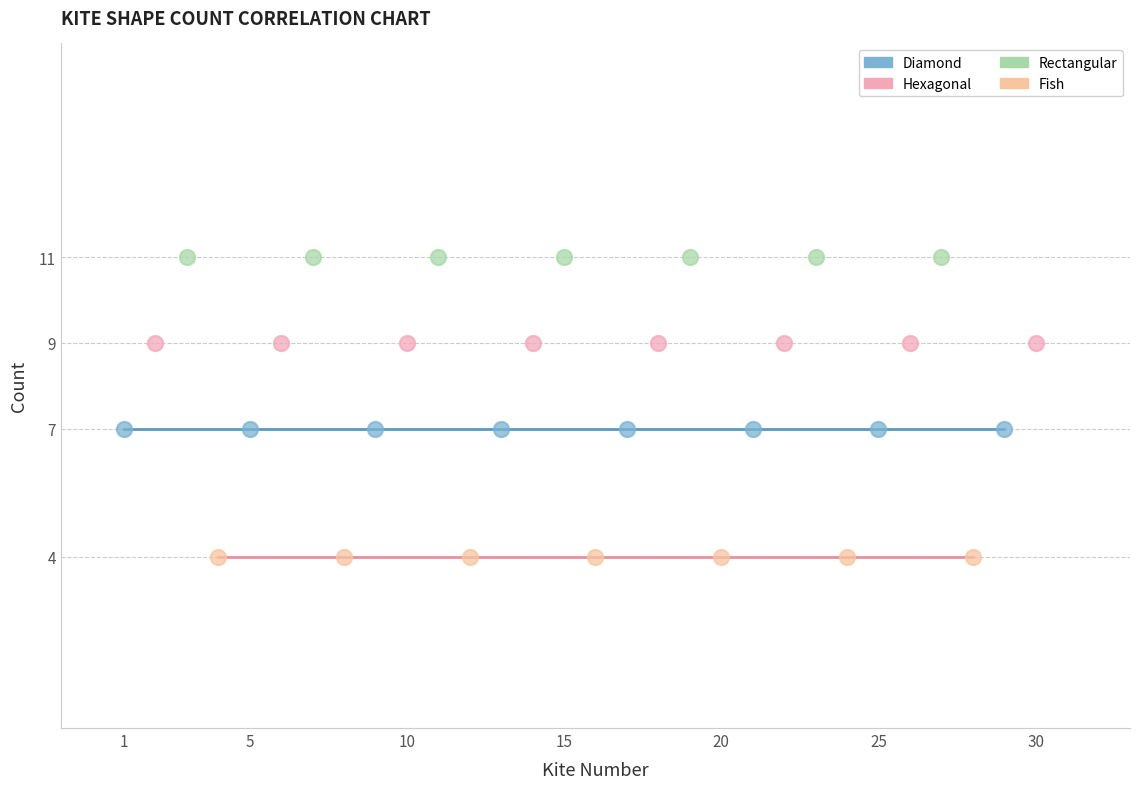

Which series contains the highest Y value?

Rectangular